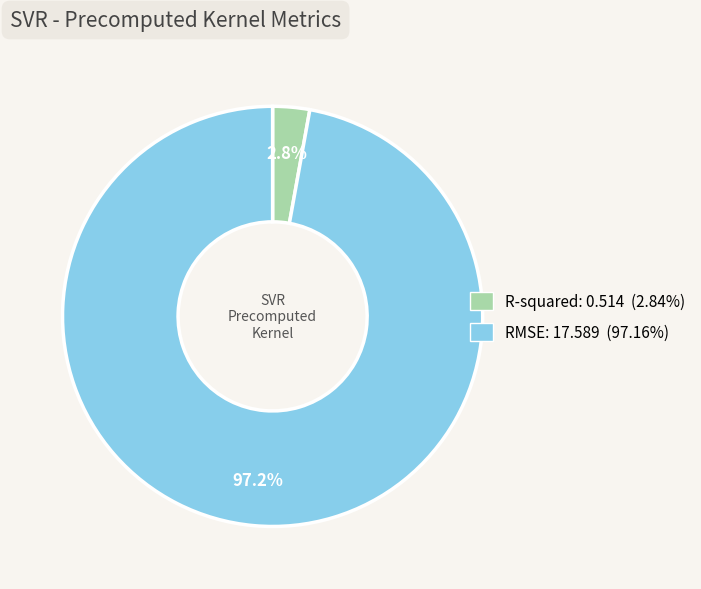

Rank the categories by value from lowest to highest.

R-squared, RMSE